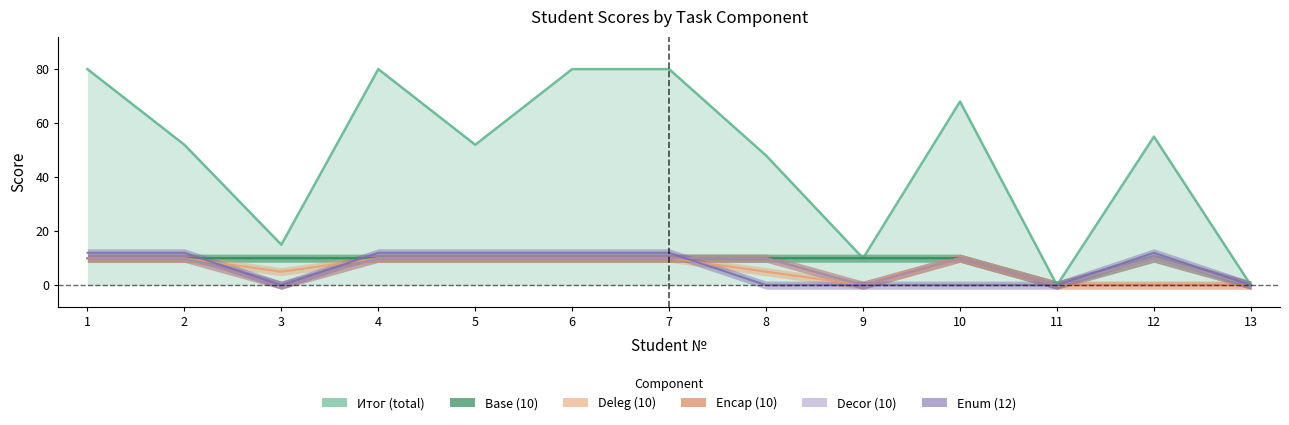

Reading left to right, what are all the values shown in this chart?

Итог: 1=80	2=52	3=15	4=80	5=52	6=80	7=80	8=48	9=10	10=68	11=0	12=55	13=0
Base (10): 1=10	2=10	3=10	4=10	5=10	6=10	7=10	8=10	9=10	10=10	11=0	12=10	13=0
Deleg (10): 1=10	2=10	3=5	4=10	5=10	6=10	7=10	8=5	9=0	10=10	11=0	12=10	13=0
Encap (10): 1=10	2=10	3=0	4=10	5=10	6=10	7=10	8=10	9=0	10=10	11=0	12=0	13=0
Decor (10): 1=10	2=10	3=0	4=10	5=10	6=10	7=10	8=10	9=0	10=10	11=0	12=10	13=0
Enum (12): 1=12	2=12	3=0	4=12	5=12	6=12	7=12	8=0	9=0	10=0	11=0	12=12	13=0